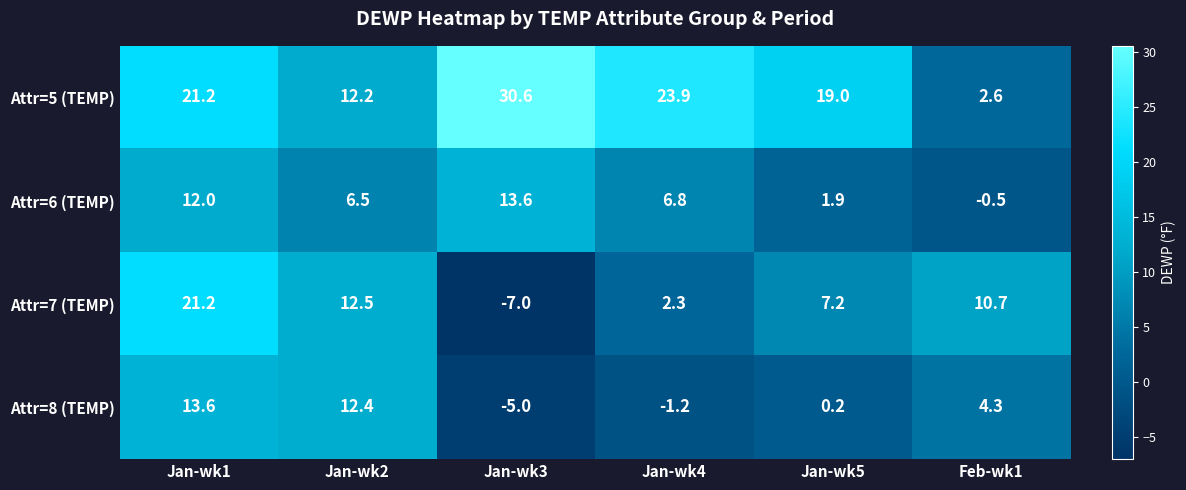

The Attr=8 (TEMP) series shows 3.1 at Jan-wk1. True or false?

False